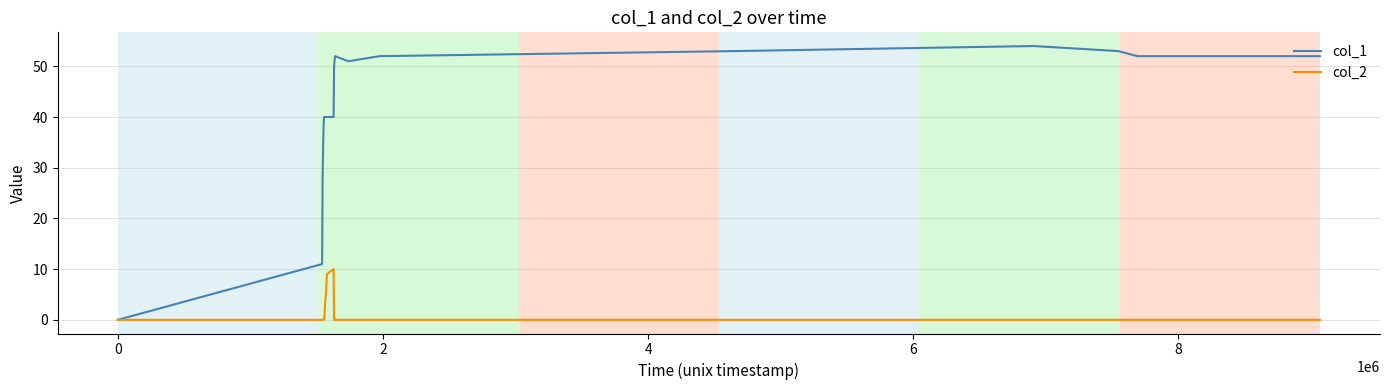

Which series has the widest spread of values?

col_1